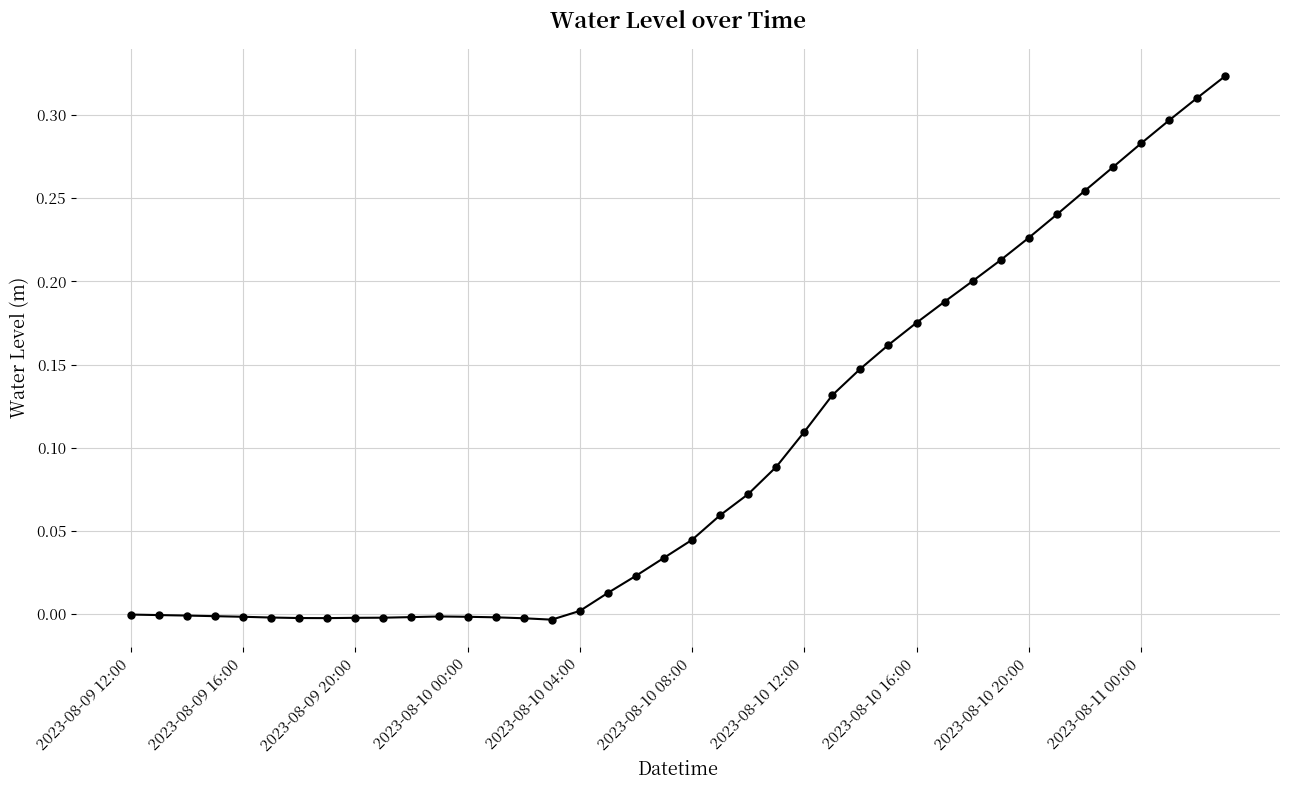

What is the sum of all values?

3.8